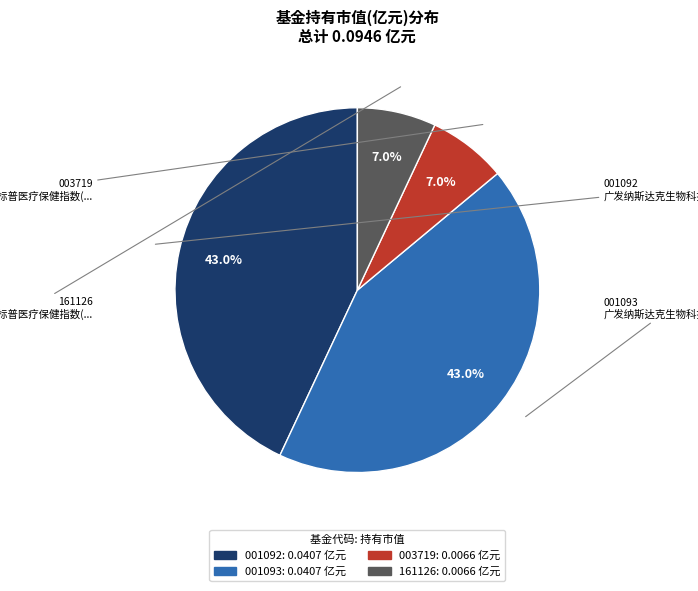

Is there any slice that represents more than half of the pie?

No